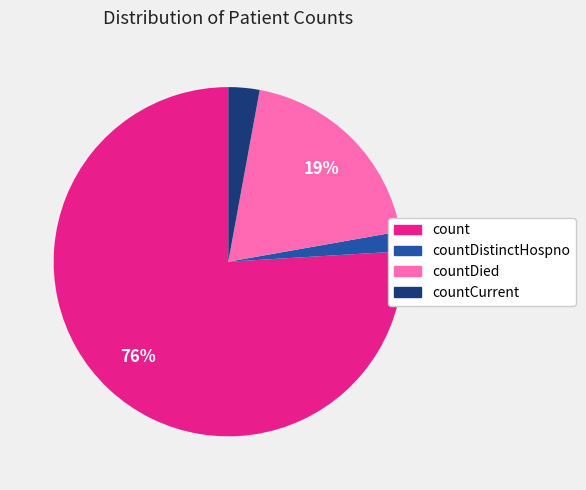

To the nearest percent, what is the difference between the largest and smallest slice percentages?

74%